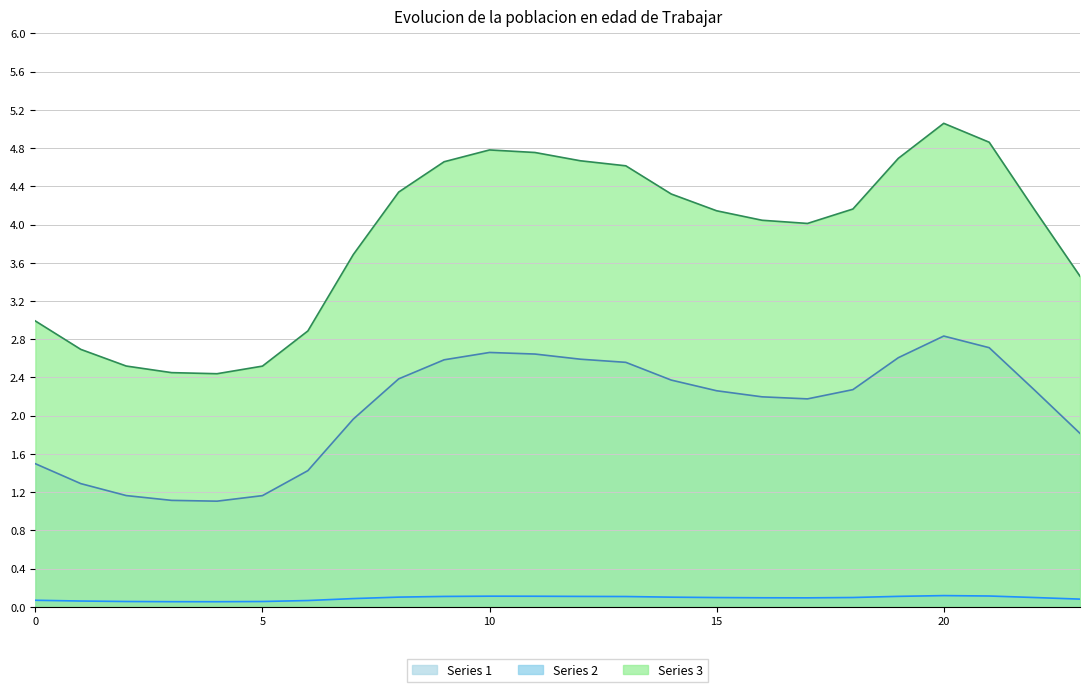

Reading left to right, list all the values displayed in this chart.

Series 1: 1.5	1.3	1.2	1.1	1.1	1.2	1.4	2.0	2.4	2.6	2.7	2.6	2.6	2.6	2.4	2.3	2.2	2.2	2.3	2.6	2.8	2.7	2.3	1.8
Series 2: 0.1	0.1	0.1	0.1	0.1	0.1	0.1	0.1	0.1	0.1	0.1	0.1	0.1	0.1	0.1	0.1	0.1	0.1	0.1	0.1	0.1	0.1	0.1	0.1
Series 3: 3.0	2.7	2.5	2.5	2.4	2.5	2.9	3.7	4.3	4.7	4.8	4.8	4.7	4.6	4.3	4.1	4.0	4.0	4.2	4.7	5.1	4.9	4.2	3.5